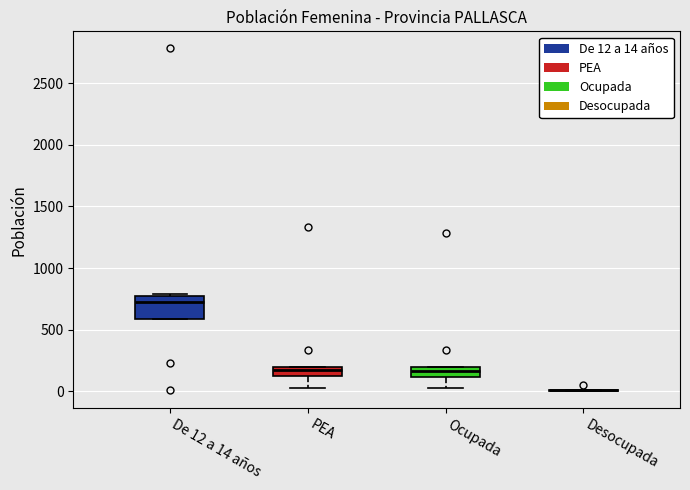

Which box is the tallest, from its lower edge to its upper edge?

De 12 a 14 años